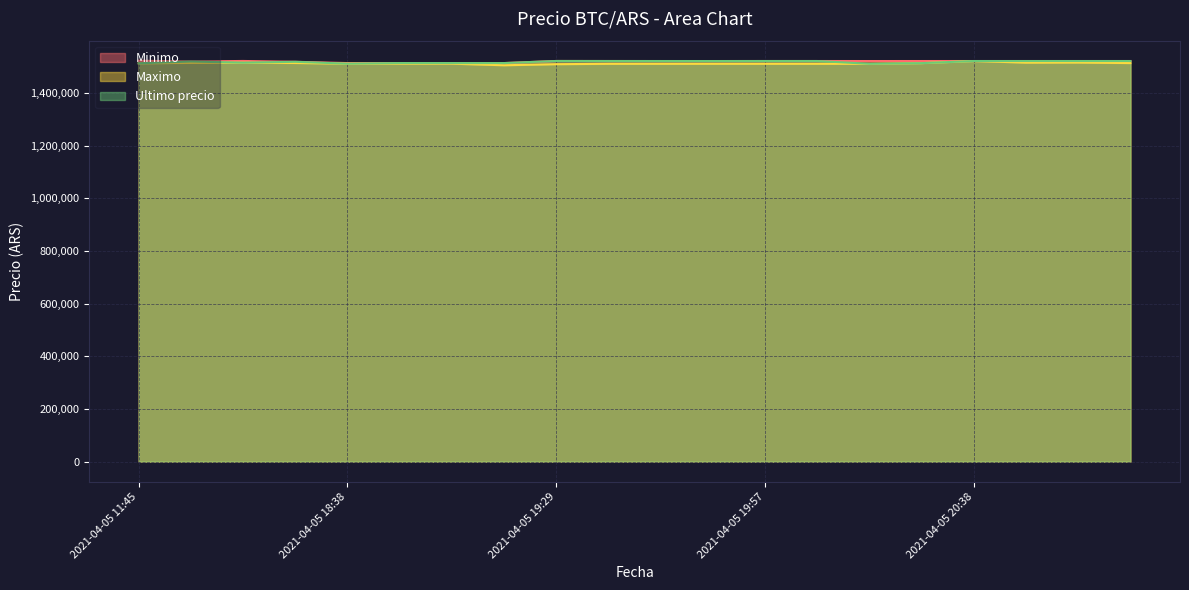

Count the number of categories in the chart.

20